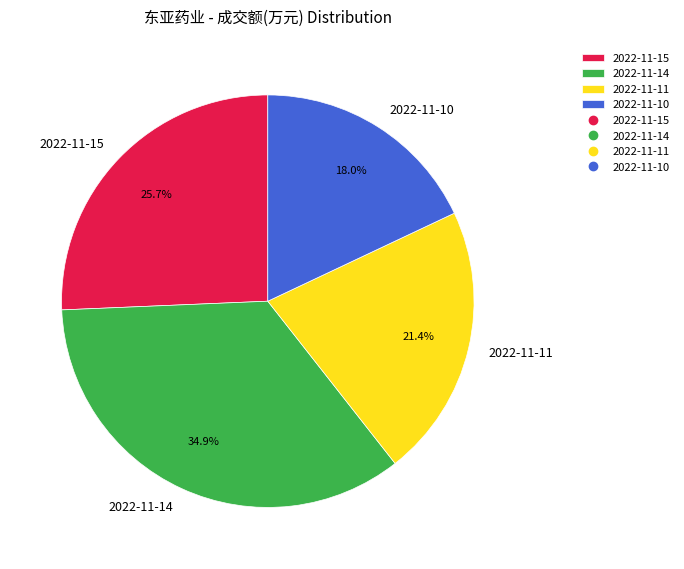

To the nearest percent, what portion does 2022-11-15 represent?

26%